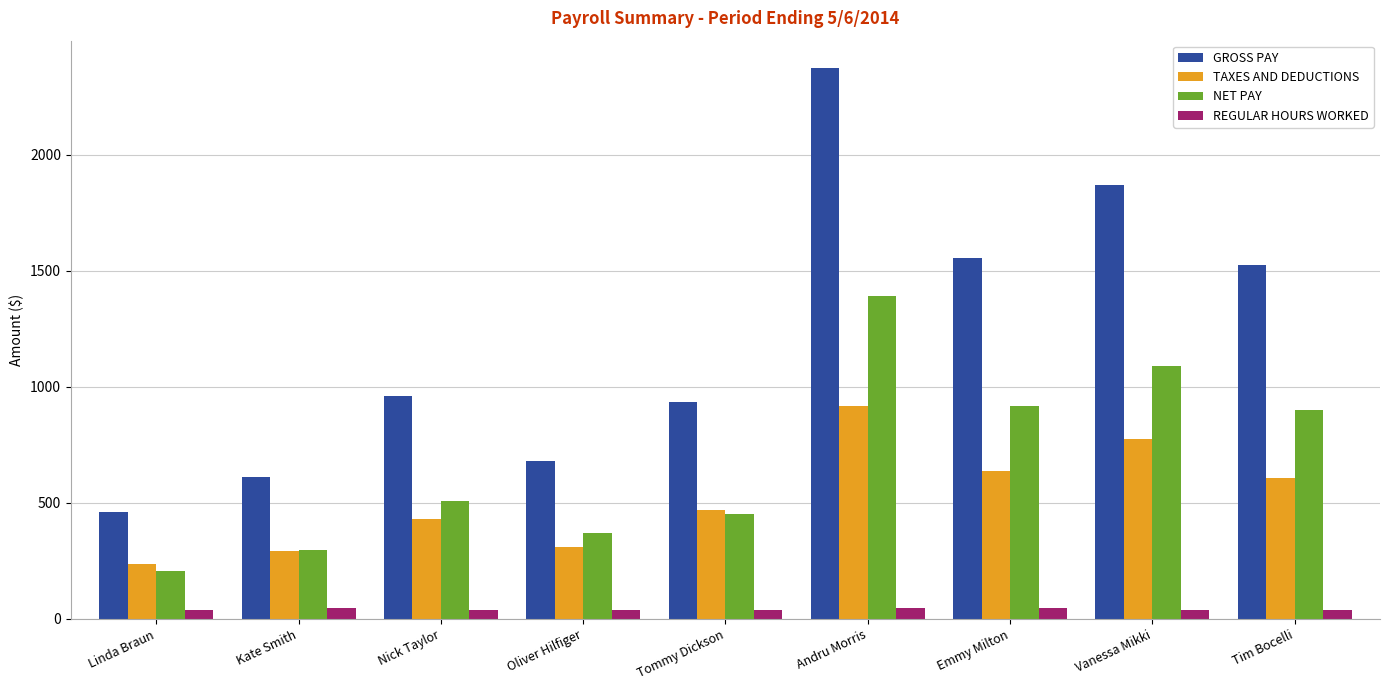

Which series has the largest total across all categories?

GROSS PAY